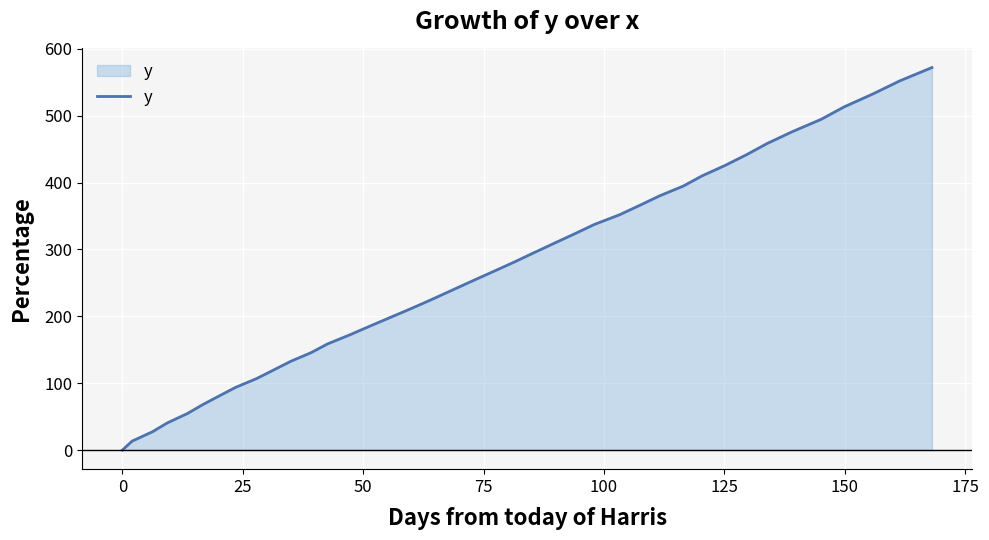

Count the number of values greater than 267.

20